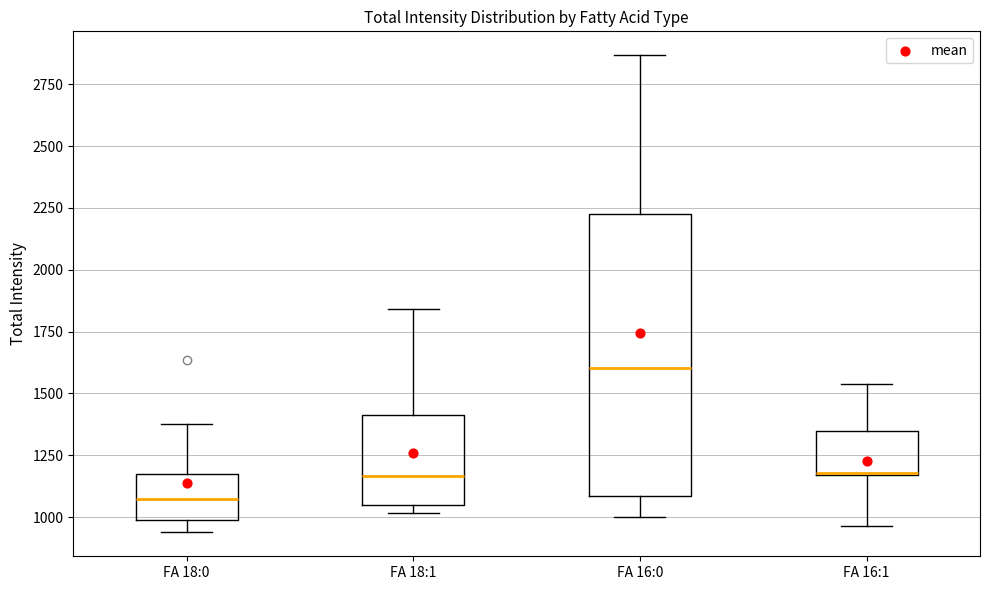

Where does the median line of the box for FA 18:1 sit on the y-axis? The values are not printed on the chart, so give them approximately, as read against the axis.

1150